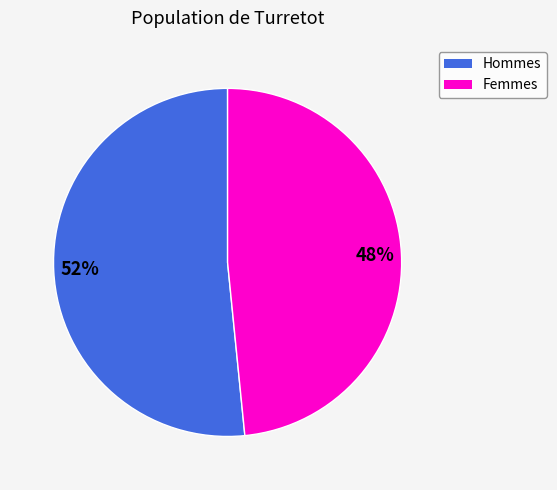

To the nearest percent, what is the average slice percentage?

50%